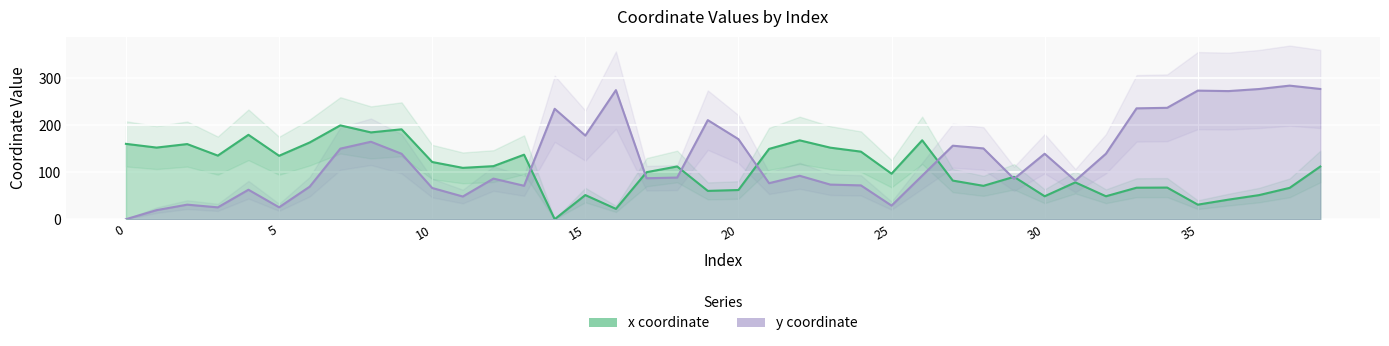

How many interior local peaks does the x coordinate series have?

12